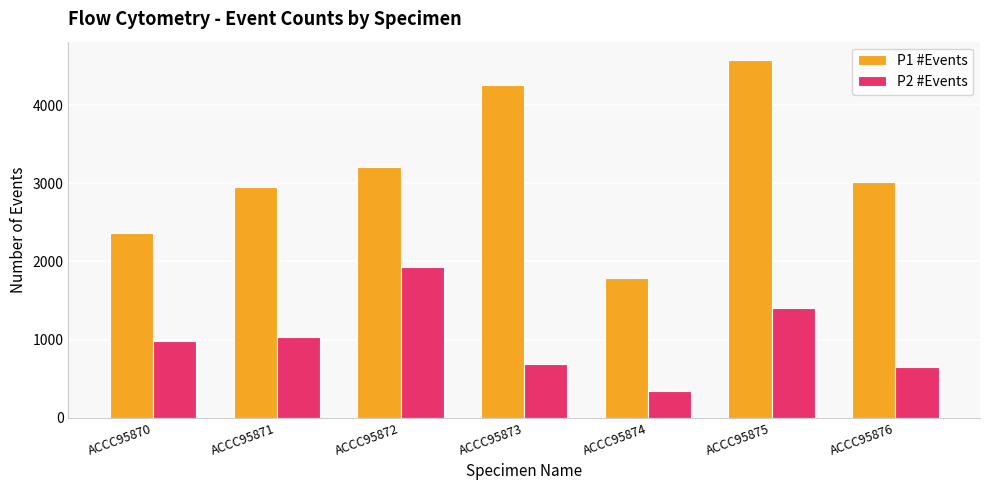

Is the value of P1 #Events at ACCC95870 greater than the value of P2 #Events at ACCC95876?

Yes